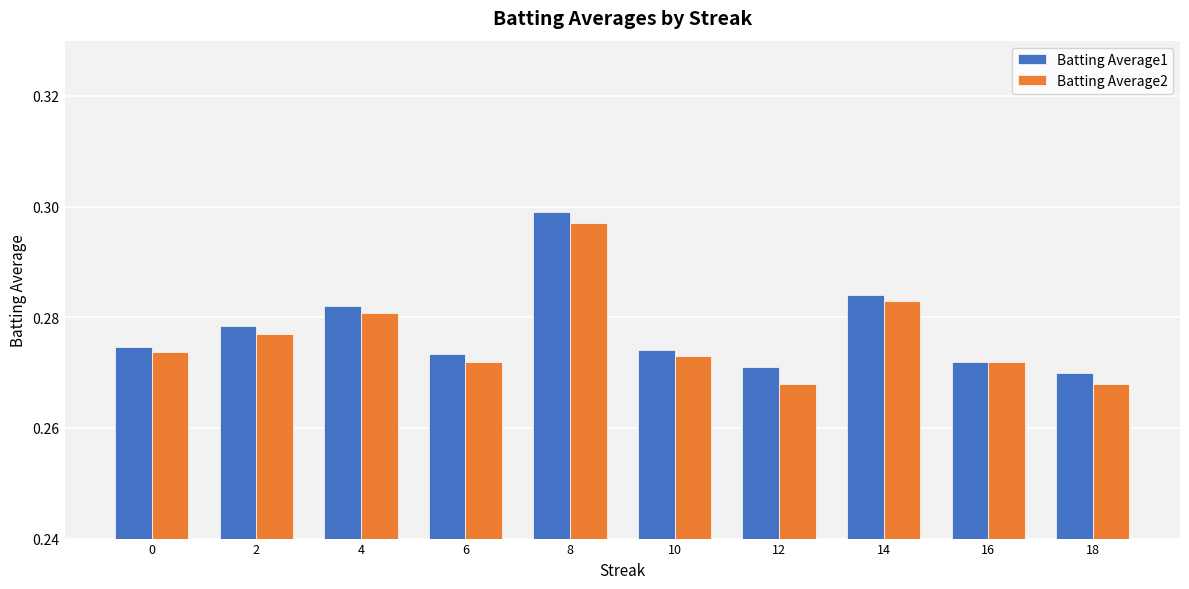

The value of Batting Average1 at 4 is 0.1. True or false?

False